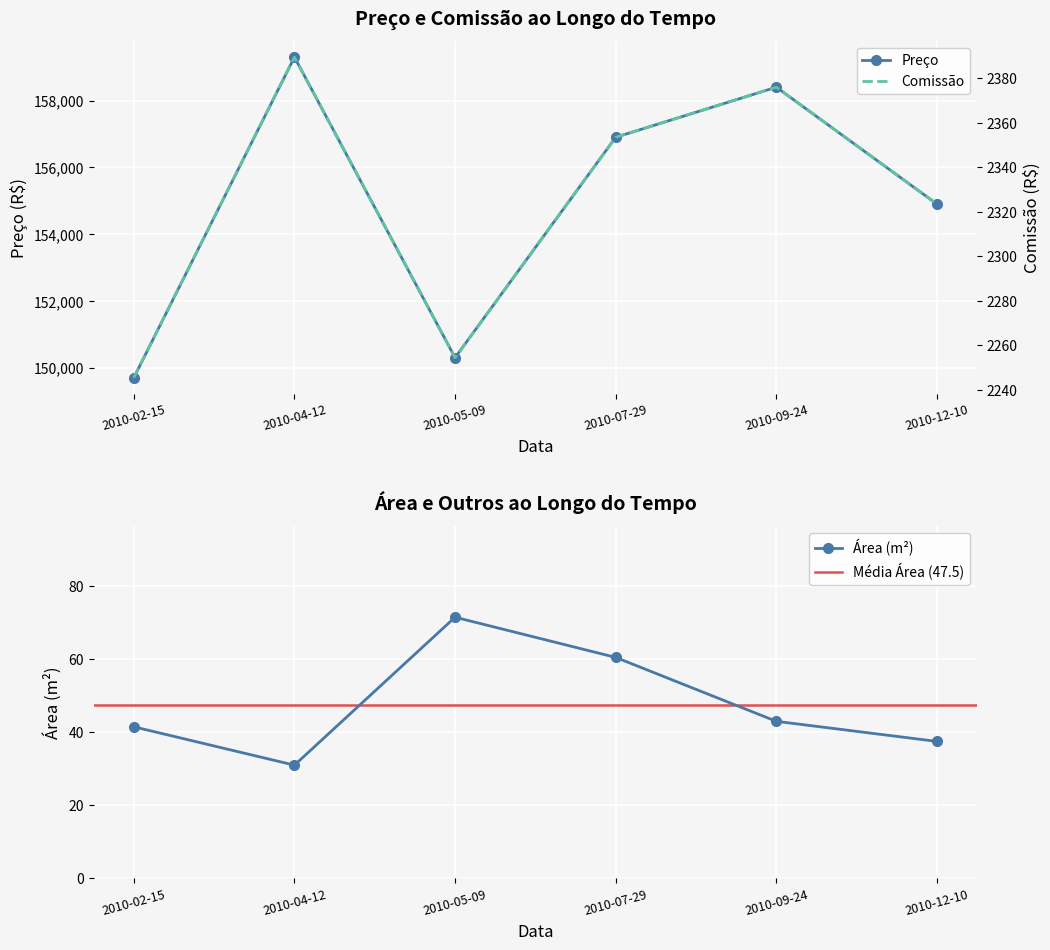

What is the total value across all series at 2010-07-29?

159314.0